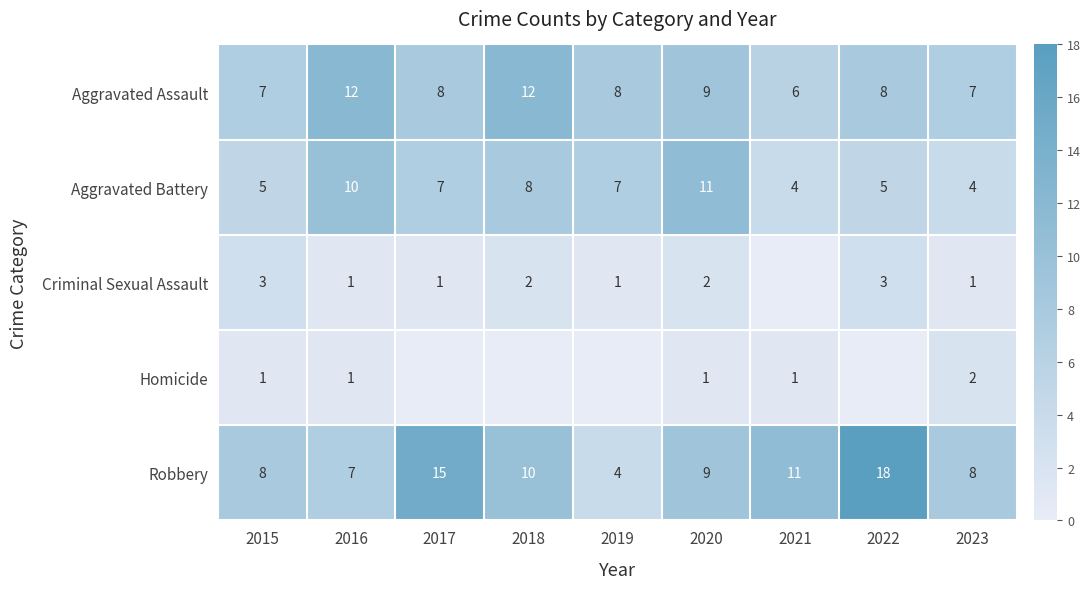

What is the total value across all series at 2017?

31